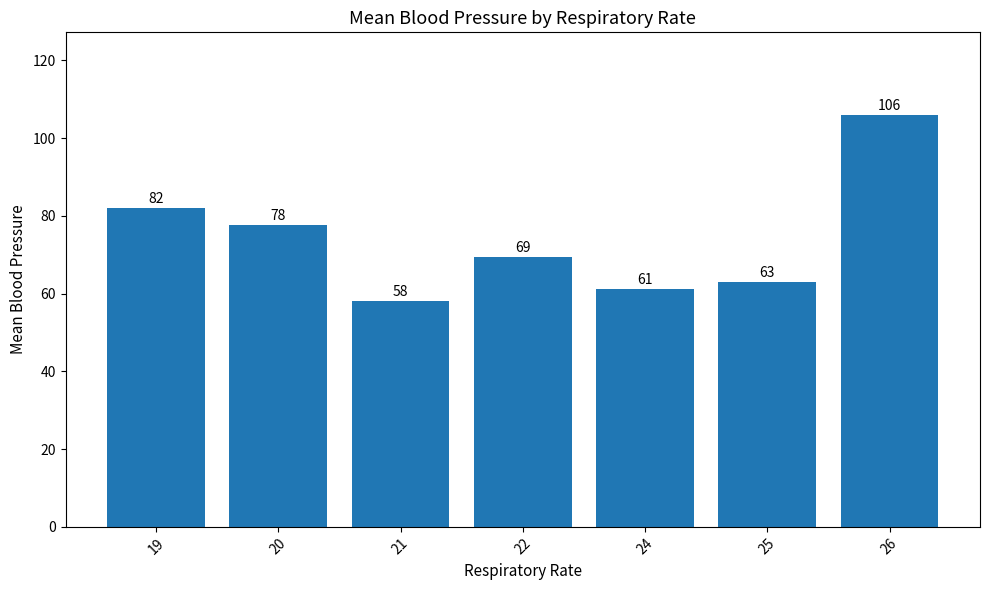

Rank the categories by value from highest to lowest.

26, 19, 20, 22, 25, 24, 21